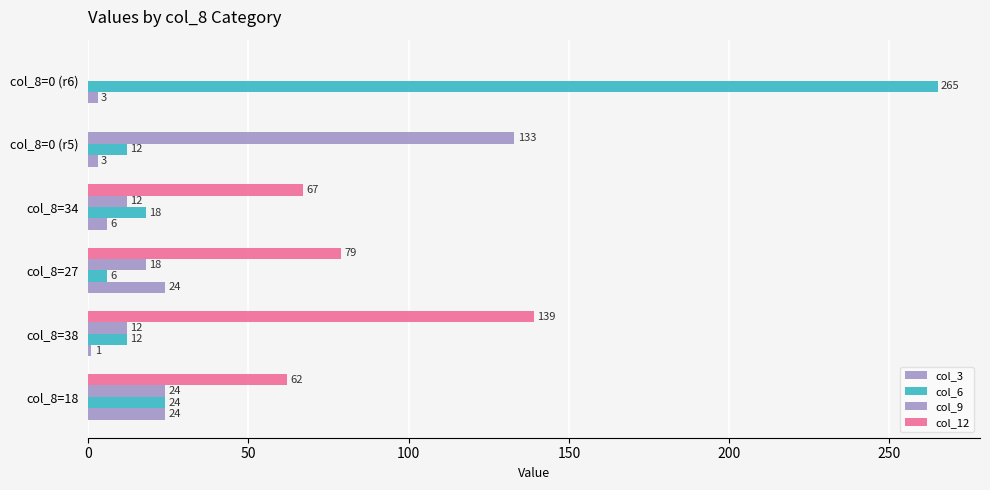

What are all the series names shown in the legend?

col_3, col_6, col_9, col_12